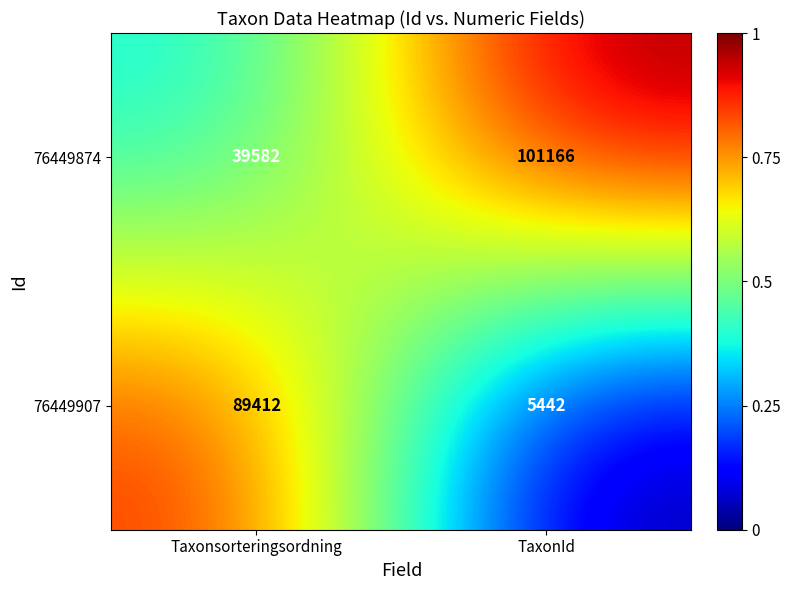

Which category has the lowest value across all series?

TaxonId